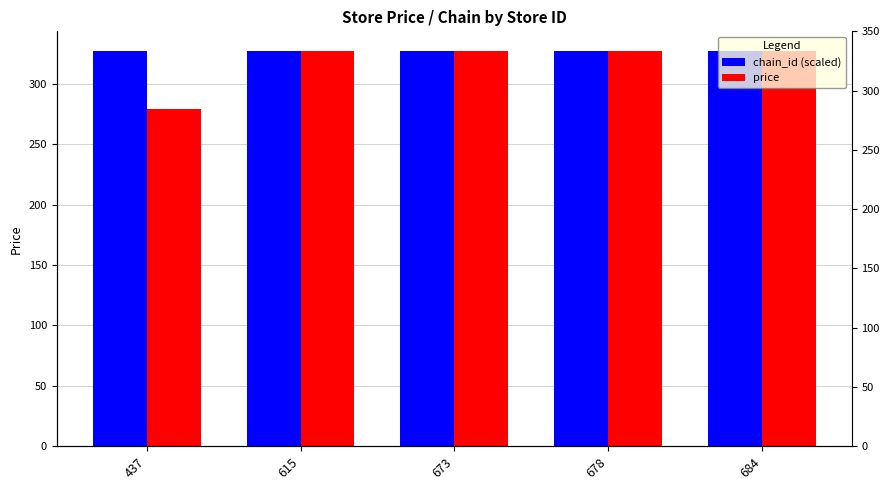

Which series changed the most between 615 and 673?

chain_id (scaled)